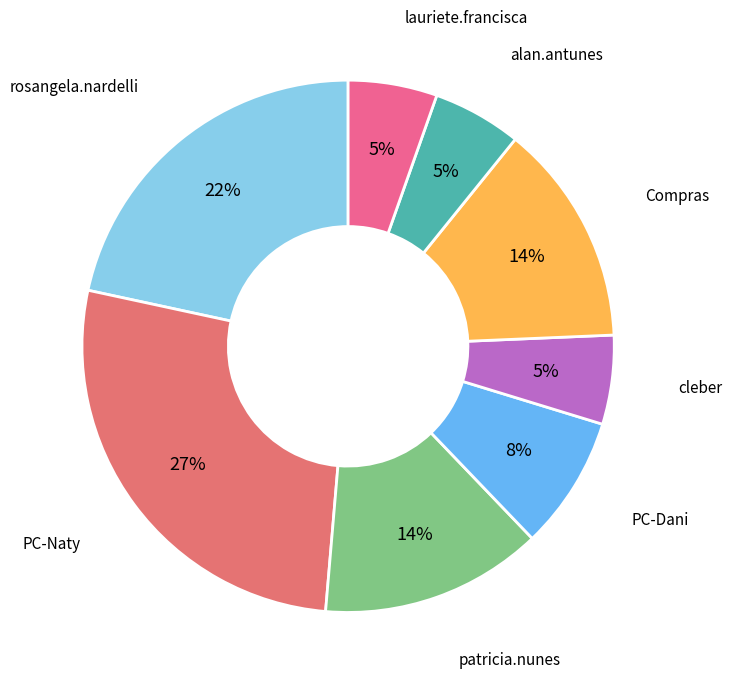

How many segments does this pie chart have?

8